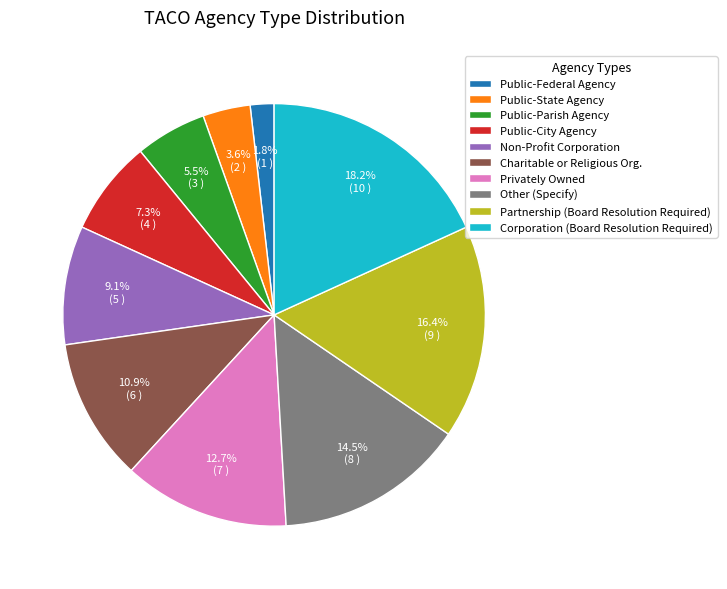

To the nearest percent, what portion does Public-State Agency represent?

4%